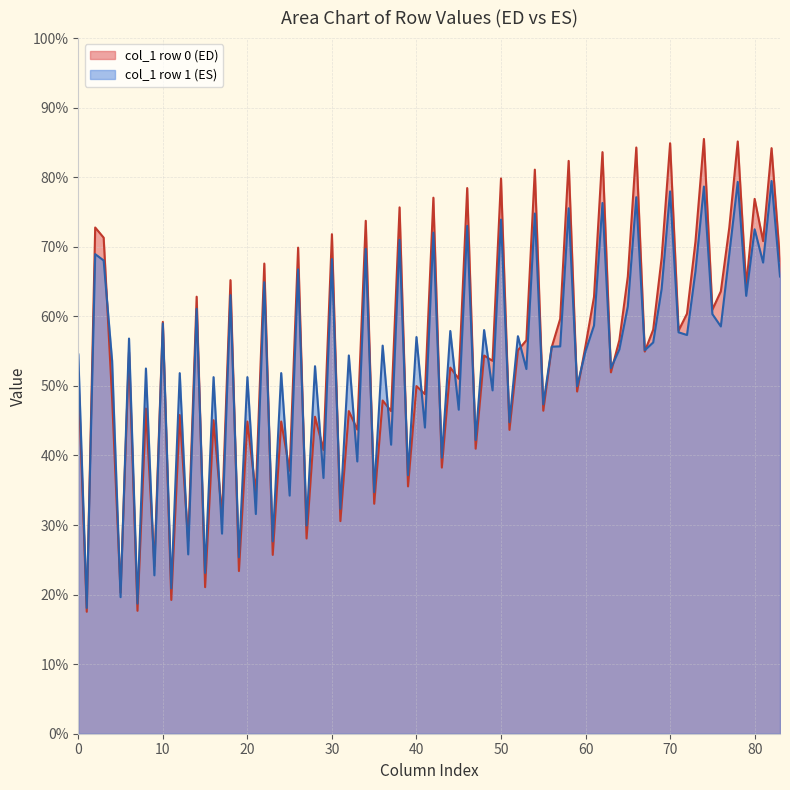

Rank the series at 70 from highest to lowest value.

col_1 row 0 (ED), col_1 row 1 (ES)